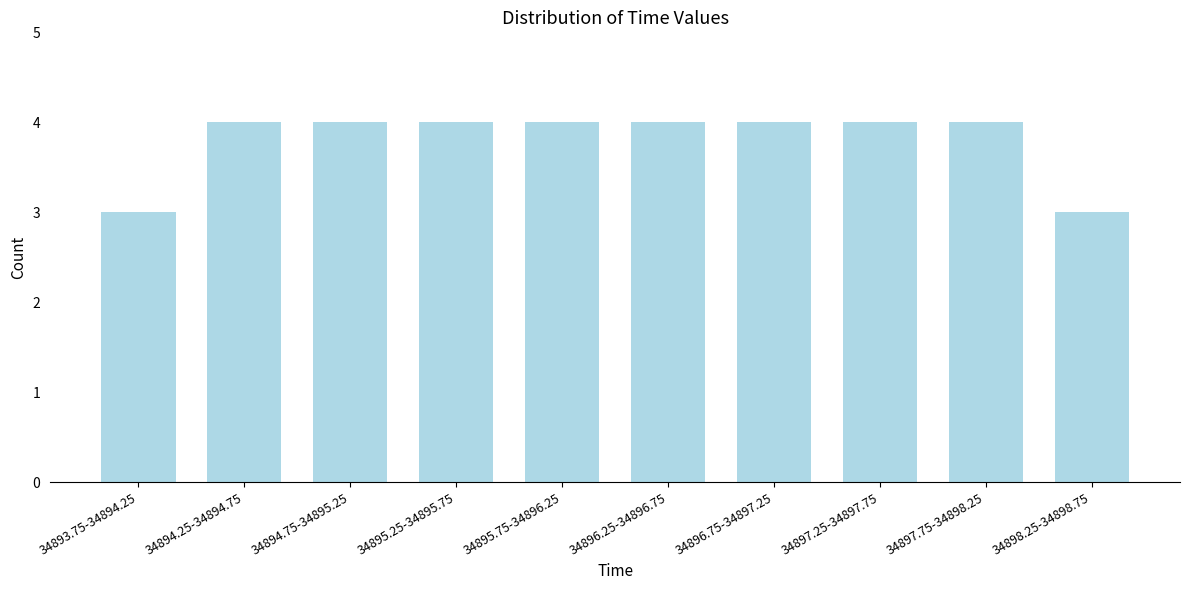

Reading right to left, transcribe all the data shown in this chart.

34898.25-34898.75=3	34897.75-34898.25=4	34897.25-34897.75=4	34896.75-34897.25=4	34896.25-34896.75=4	34895.75-34896.25=4	34895.25-34895.75=4	34894.75-34895.25=4	34894.25-34894.75=4	34893.75-34894.25=3